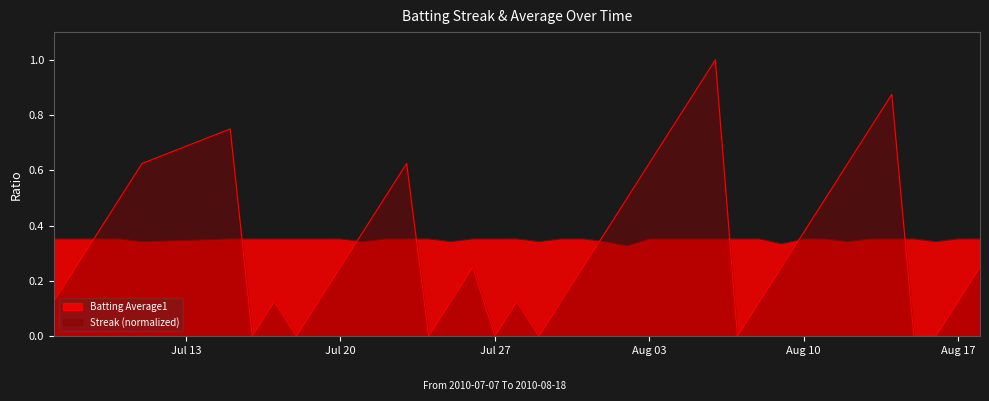

Does the chart have visible grid lines?

No